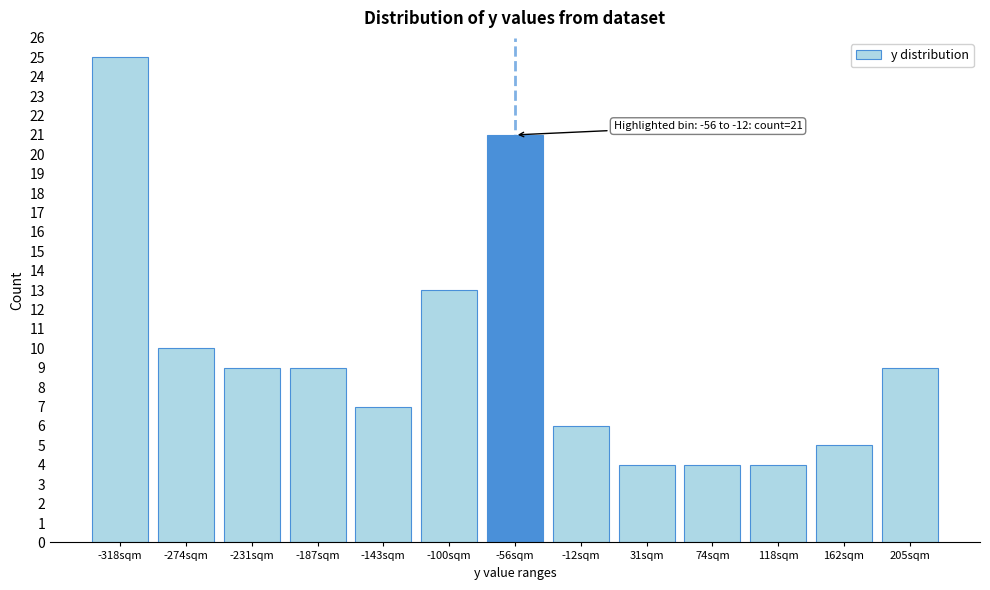

Reading left to right, transcribe all the data shown in this chart.

-318sqm=25	-274sqm=10	-231sqm=9	-187sqm=9	-143sqm=7	-100sqm=13	-56sqm=21	-12sqm=6	31sqm=4	74sqm=4	118sqm=4	162sqm=5	205sqm=9